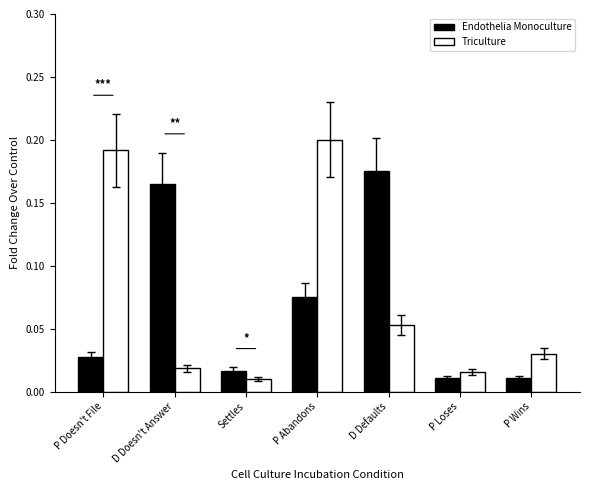

Is it true that Triculture equals 0.2 at P Abandons?

True